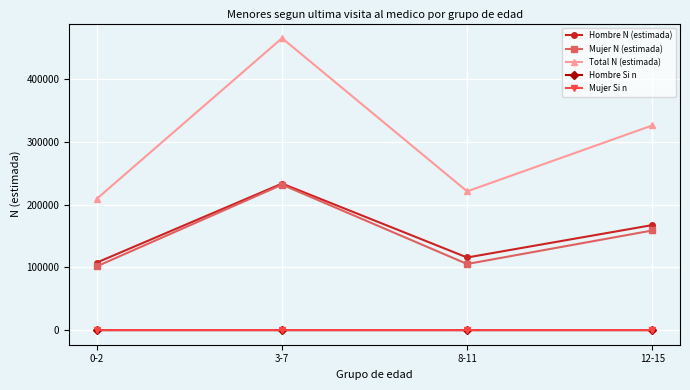

At which category does Mujer N (estimada) reach its first local peak?

3-7